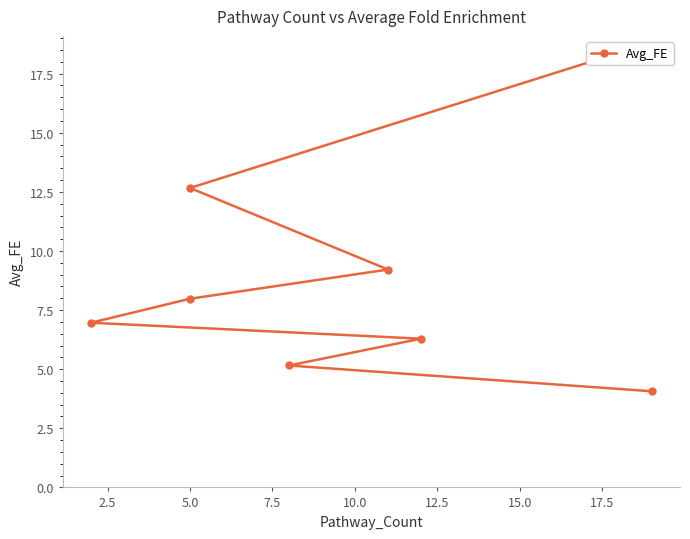

True or false: the data shows 7.0 at 17.5.

False